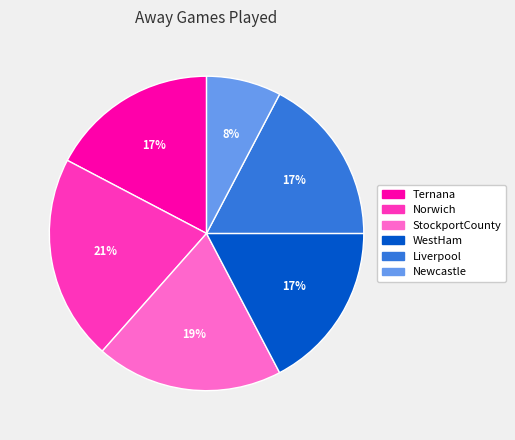

The Ternana slice represents 17% of the pie. True or false?

True